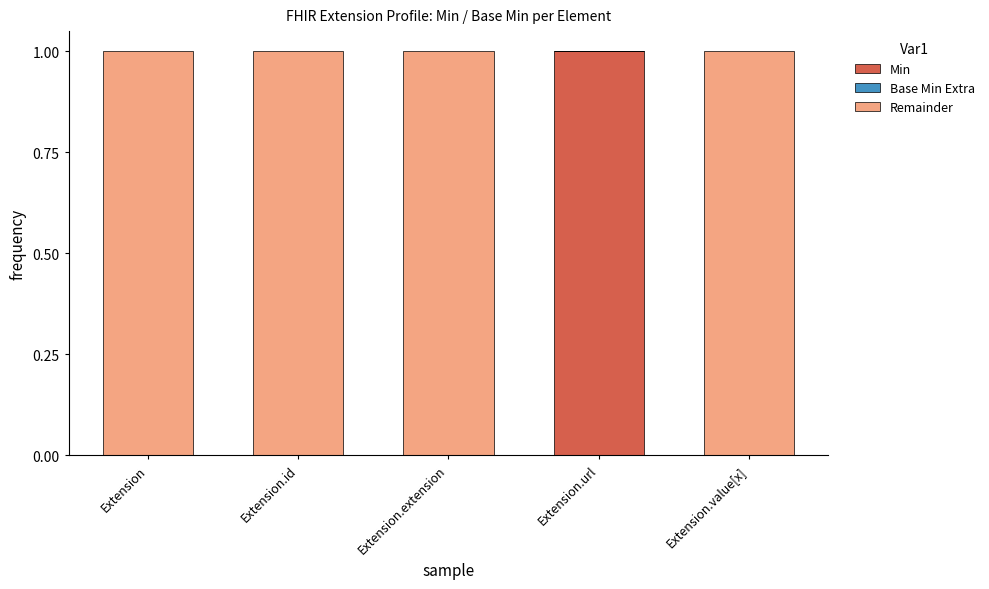

Count the number of data series in this chart.

2